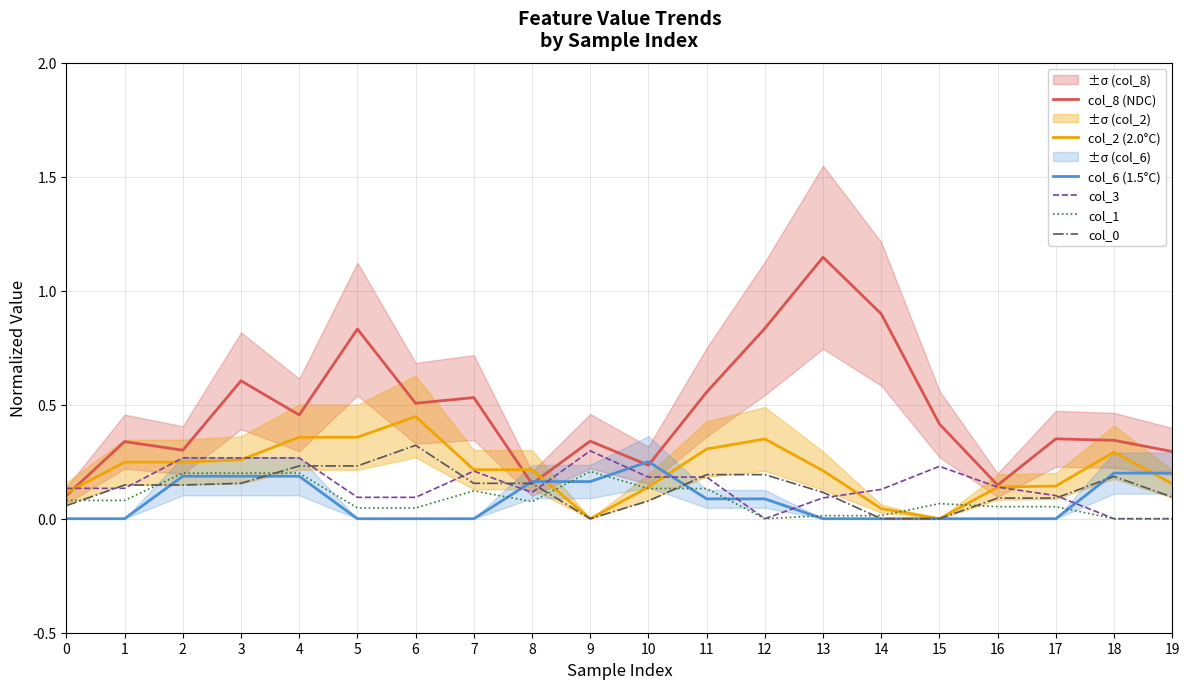

Which series has the largest total across all categories?

col_8 (NDC)